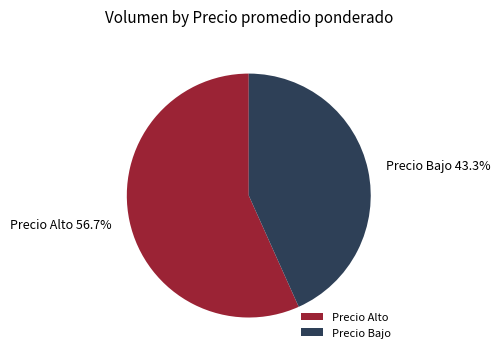

What is the ratio of the value at Precio Alto to the value at Precio Bajo?

1.3